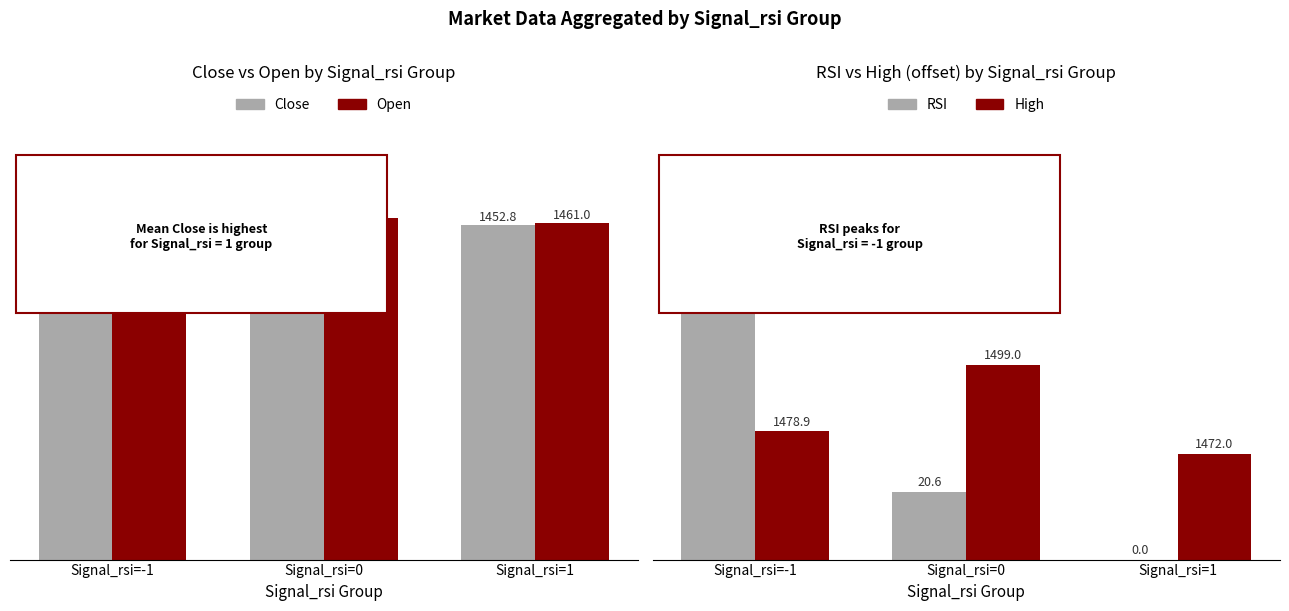

What are all the series names shown in the legend?

Close, Open, rsi, High (offset -1440)